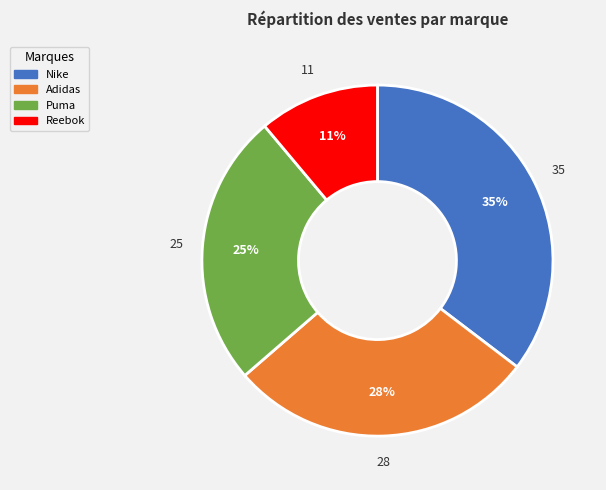

Approximately how many times larger is the value at Reebok compared to Adidas?

0.4